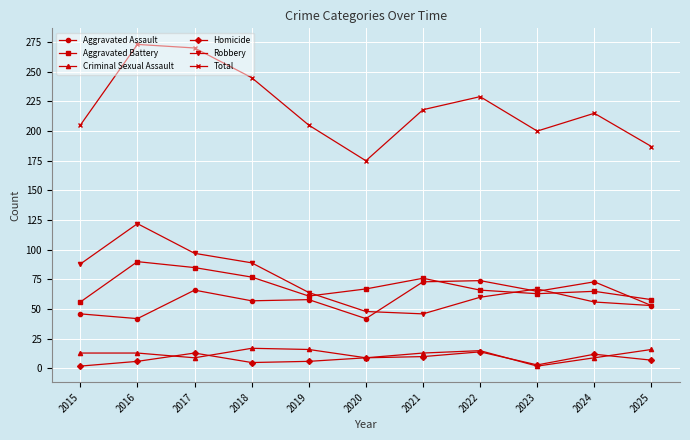

At how many categories does at least one series exceed 66?

11